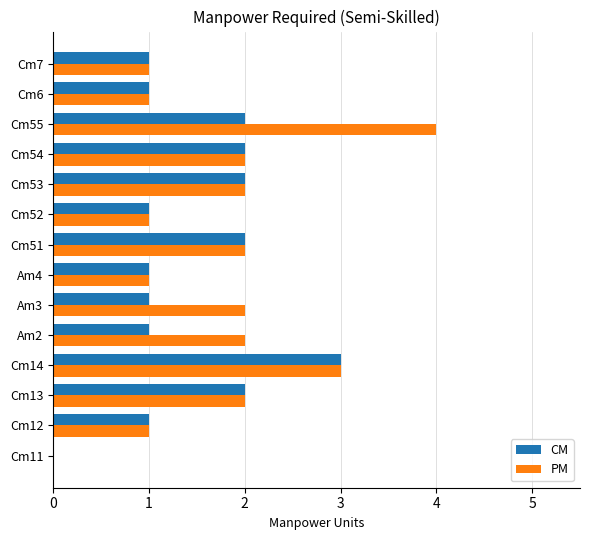

The PM series shows 0 at Am4. True or false?

False